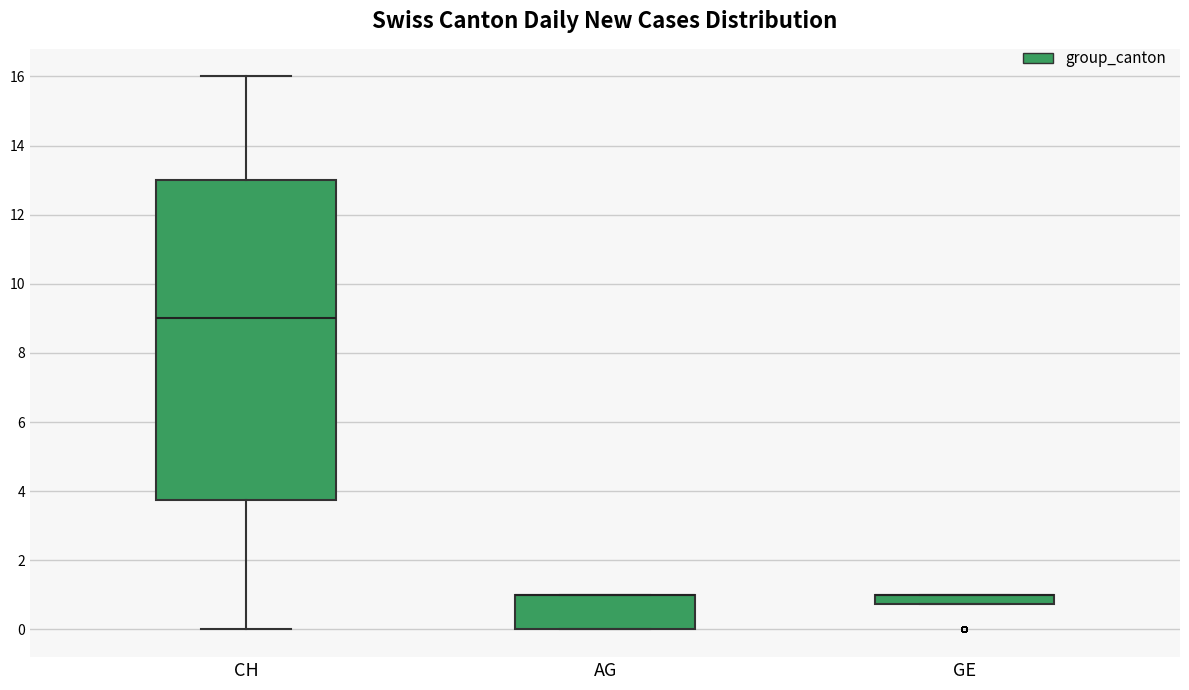

Comparing the boxes themselves (not the whiskers), which one is the tallest?

CH